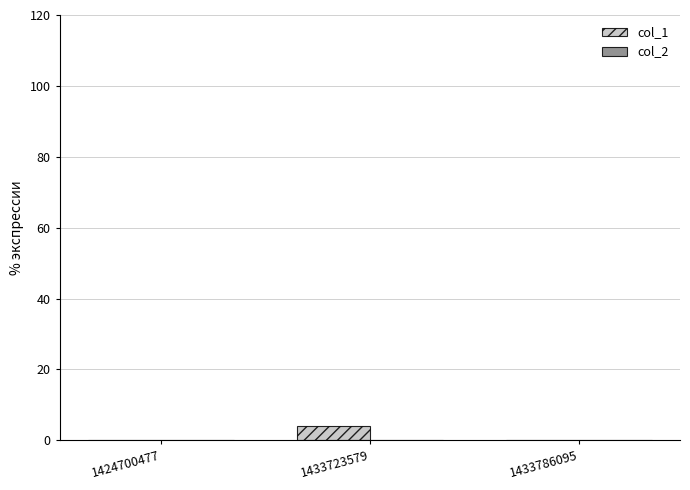

What is the maximum value shown in the chart?

4